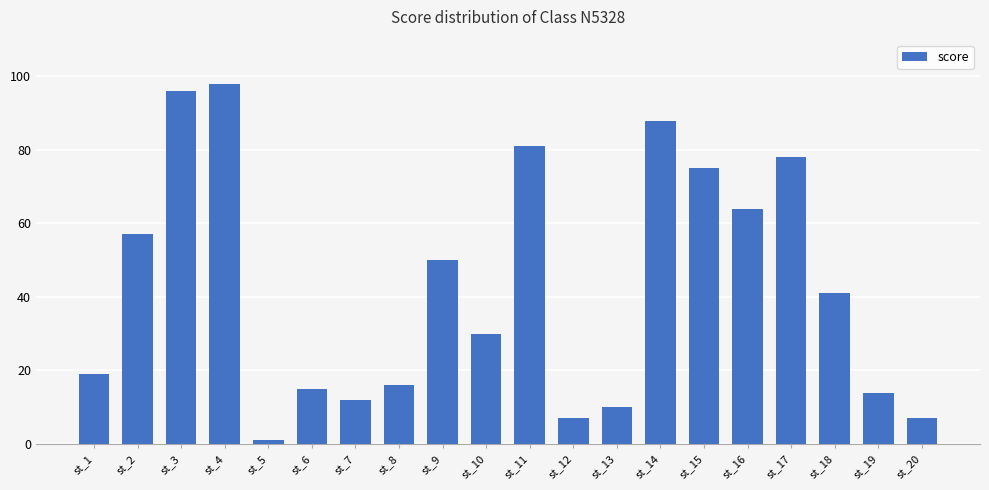

Reading right to left, list all the values displayed in this chart.

st_20=7	st_19=14	st_18=41	st_17=78	st_16=64	st_15=75	st_14=88	st_13=10	st_12=7	st_11=81	st_10=30	st_9=50	st_8=16	st_7=12	st_6=15	st_5=1	st_4=98	st_3=96	st_2=57	st_1=19